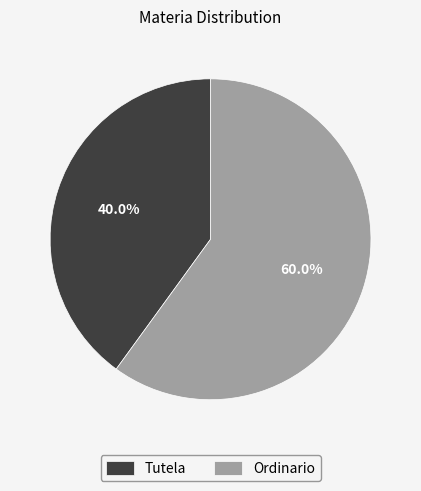

Which slice is the largest?

Ordinario